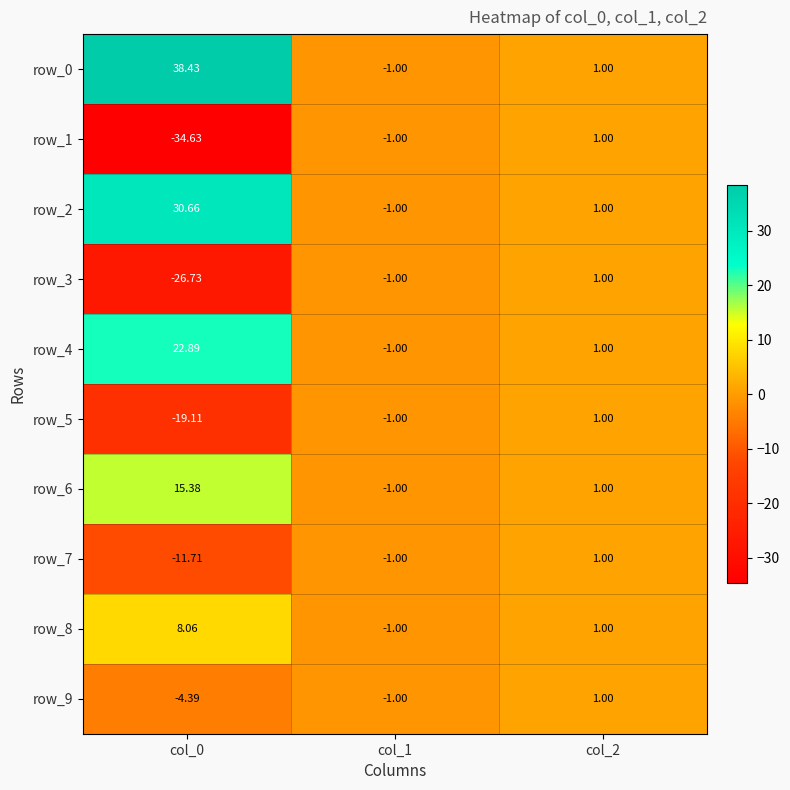

Which series has the widest spread of values?

row_0